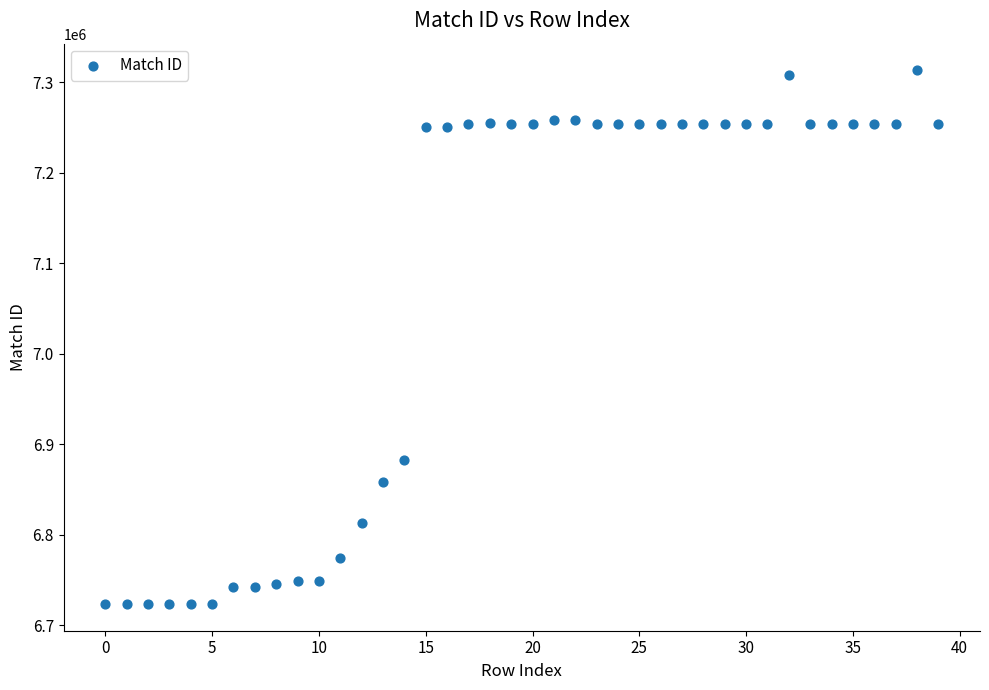

What Y value in the scatter plot is closest to 7018207?

6882425